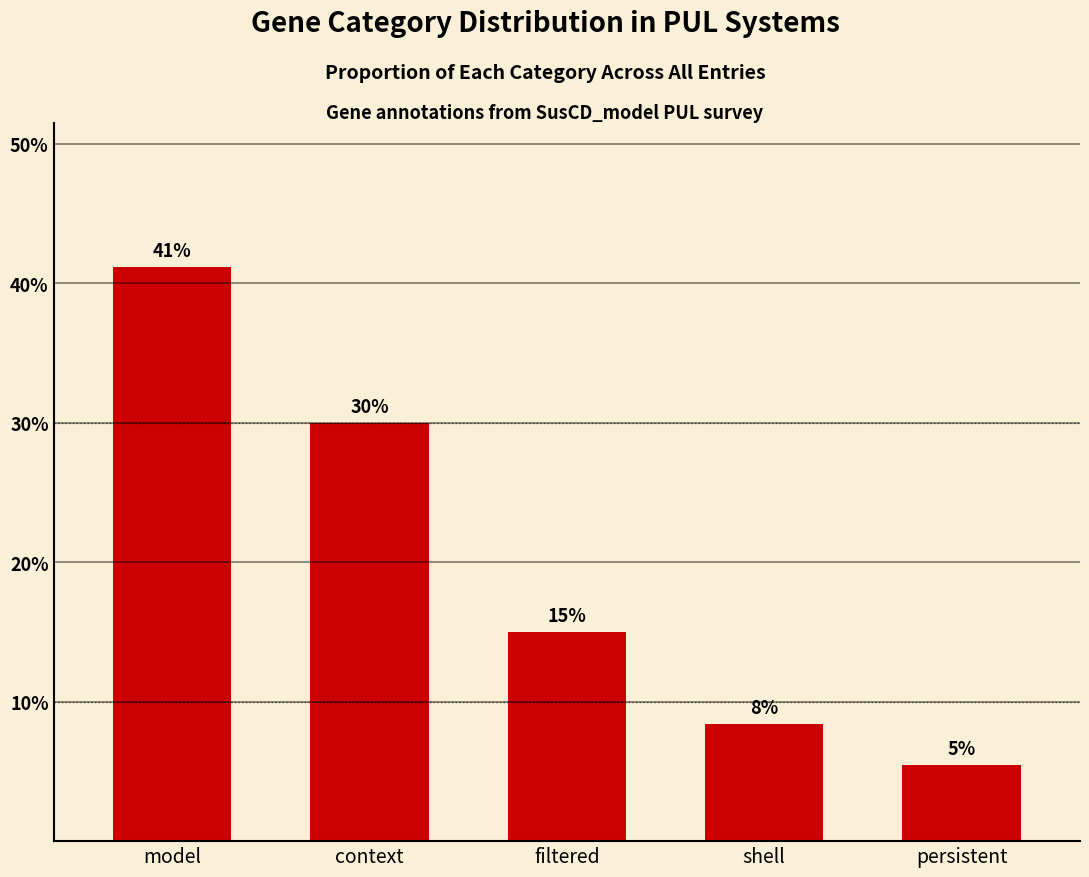

What is the change in value from shell to persistent?

-3.0